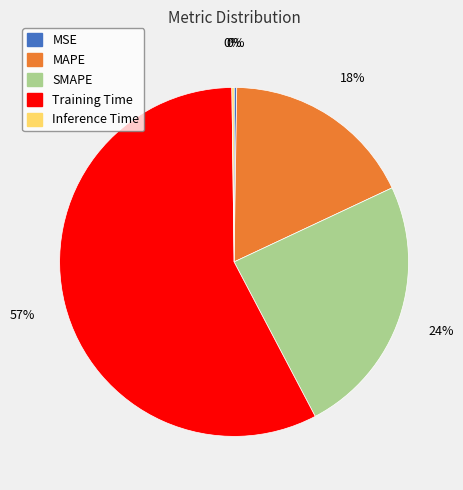

Is Training Time the majority of the pie?

Yes